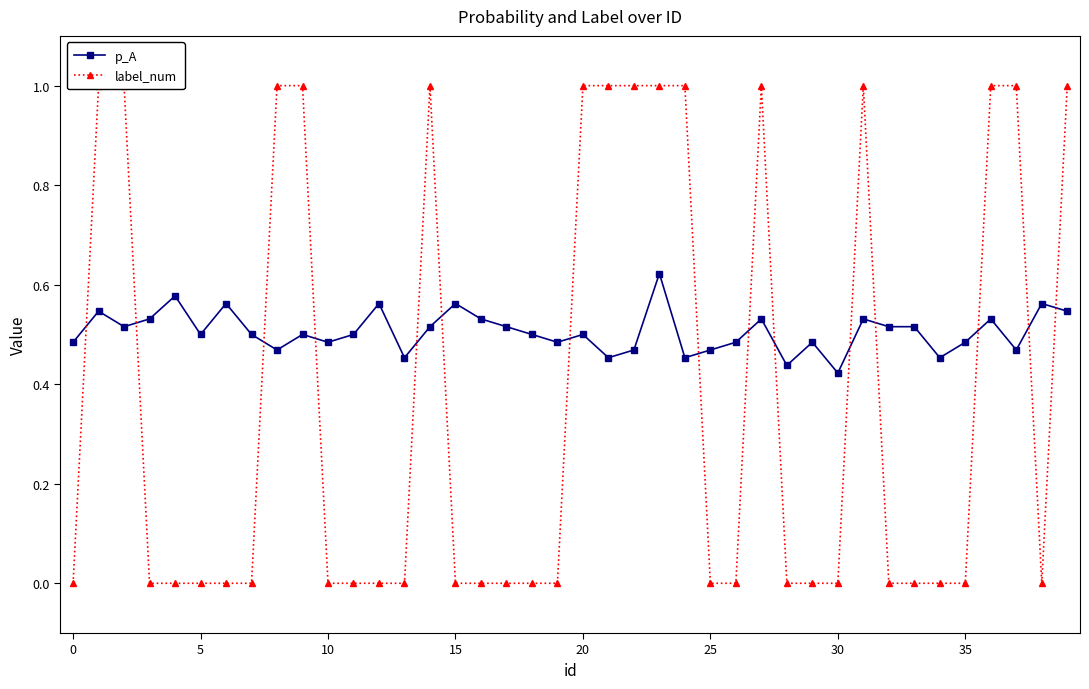

True or false: label_num and p_A cross at least once.

True